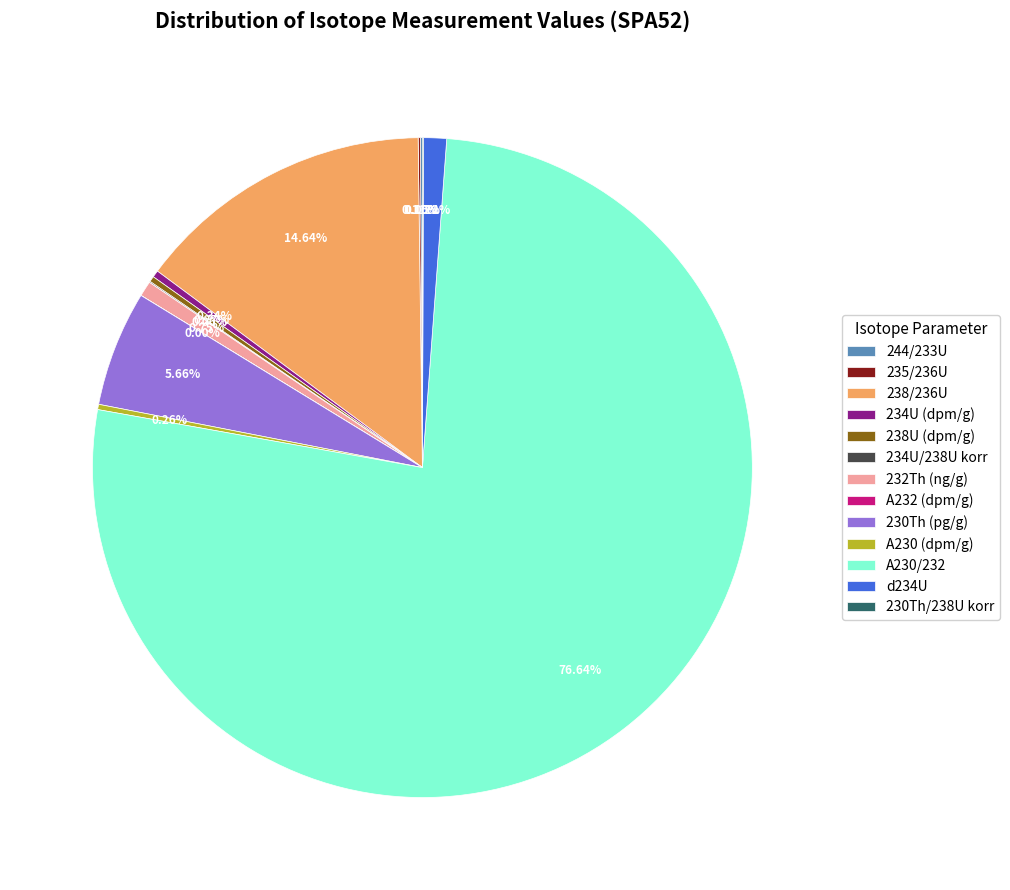

Which category has the biggest portion of the pie?

A230/232